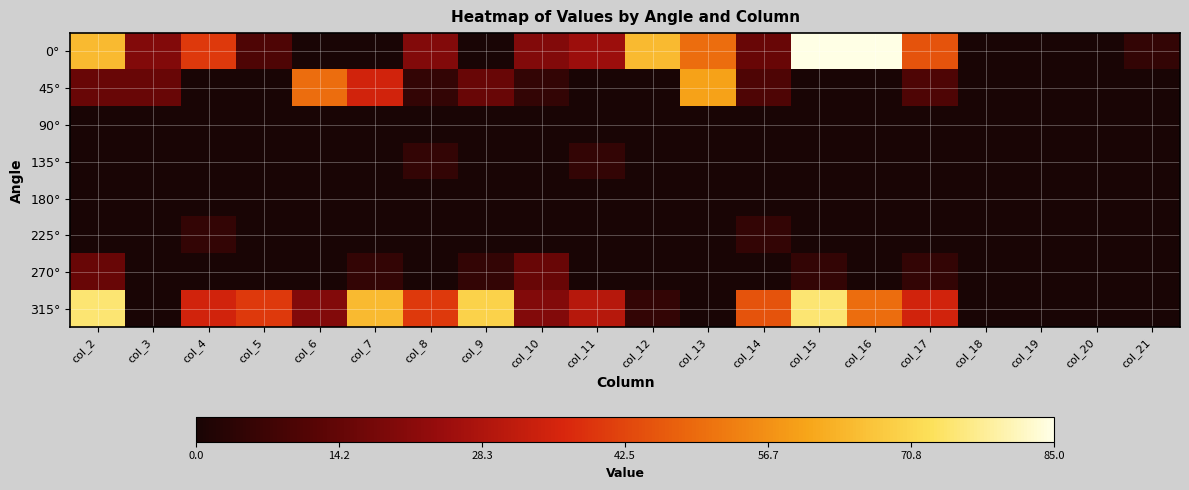

What is the difference between the highest and lowest values at col_14?

45.0